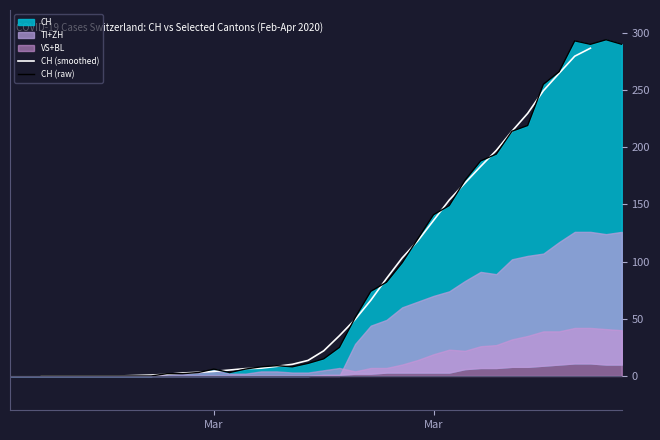

What is the greatest value displayed?

294.0